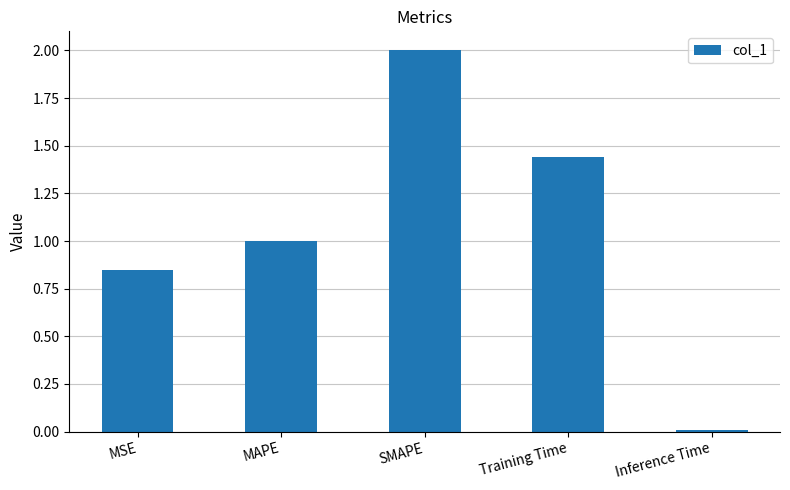

Count the number of categories in the chart.

5